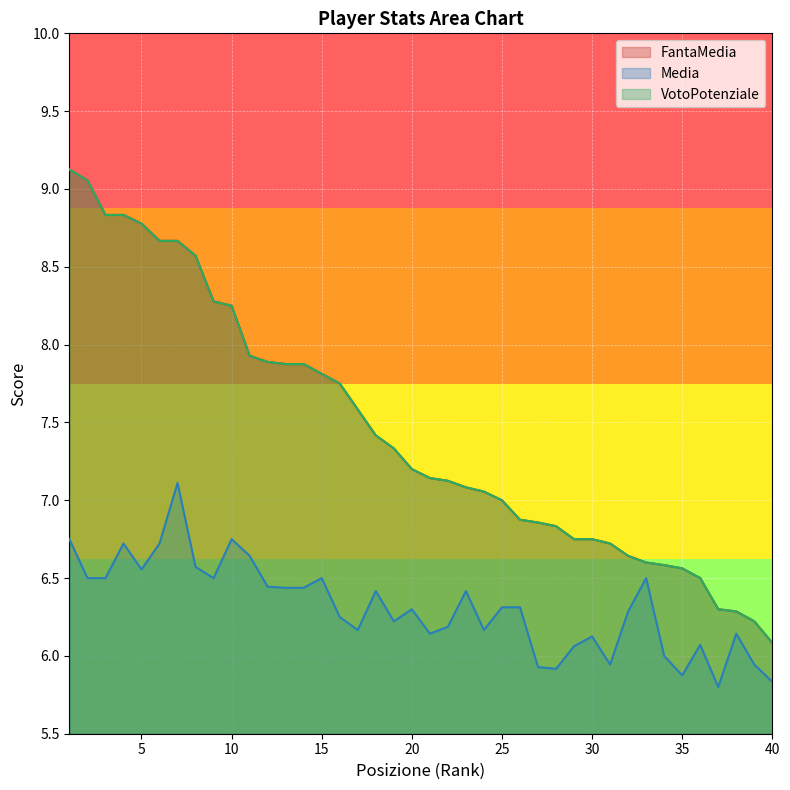

At how many categories does at least one series exceed 7?

24